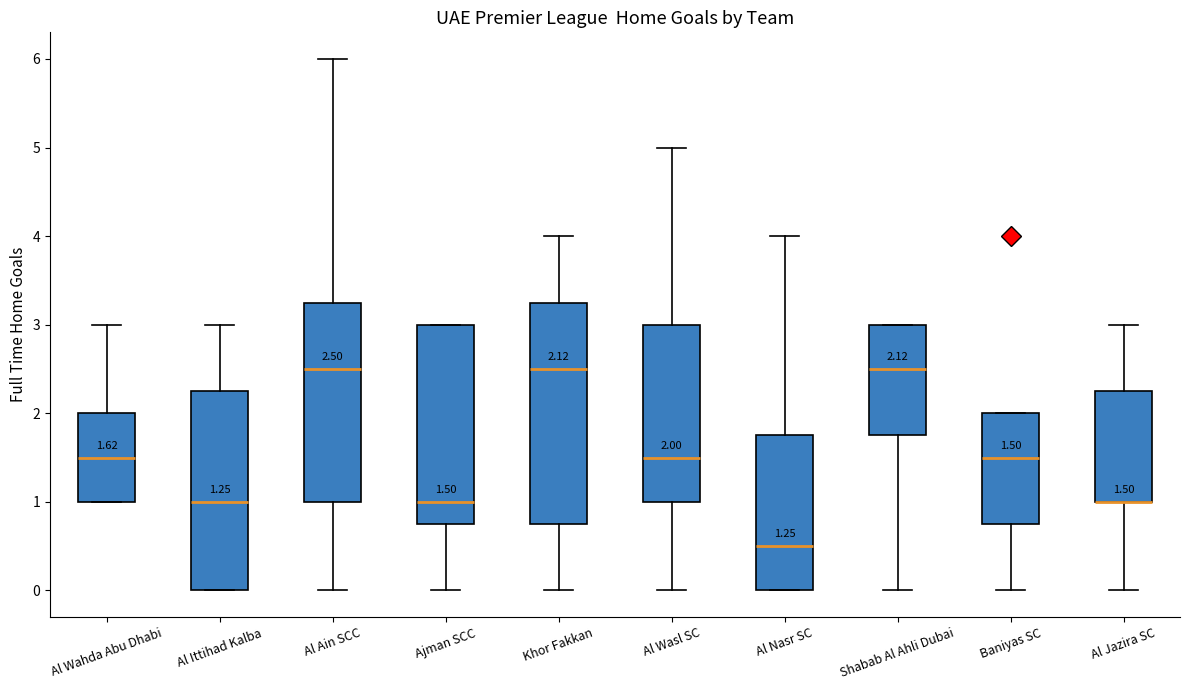

Which box is the tallest, from its lower edge to its upper edge?

Khor Fakkan